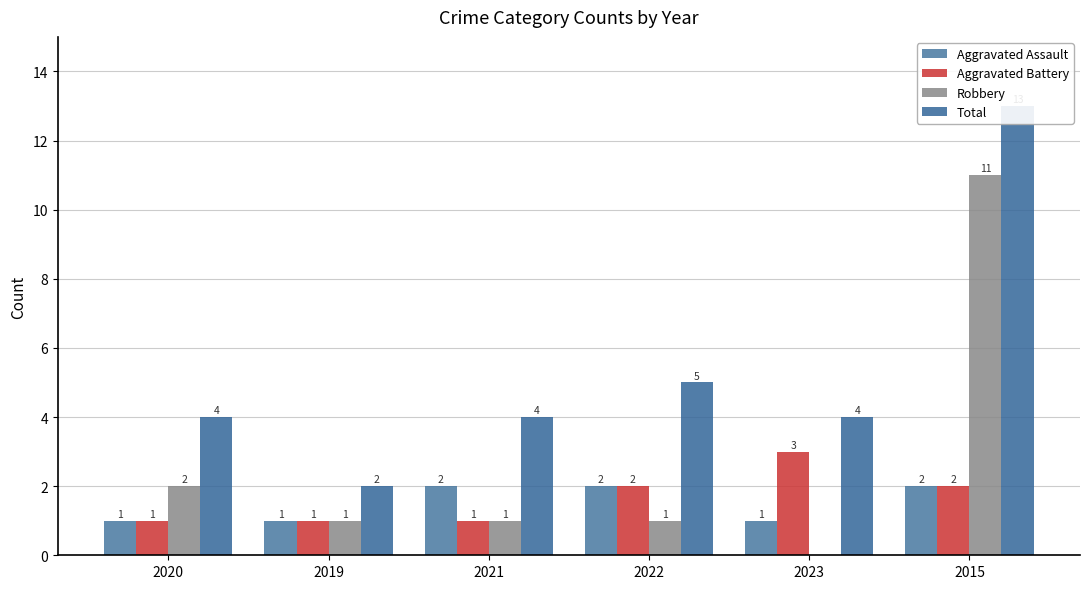

Reading left to right, list all the values displayed in this chart.

Aggravated Assault: 1	1	2	2	1	2
Aggravated Battery: 1	1	1	2	3	2
Robbery: 2	1	1	1	0	11
Total: 4	2	4	5	4	13